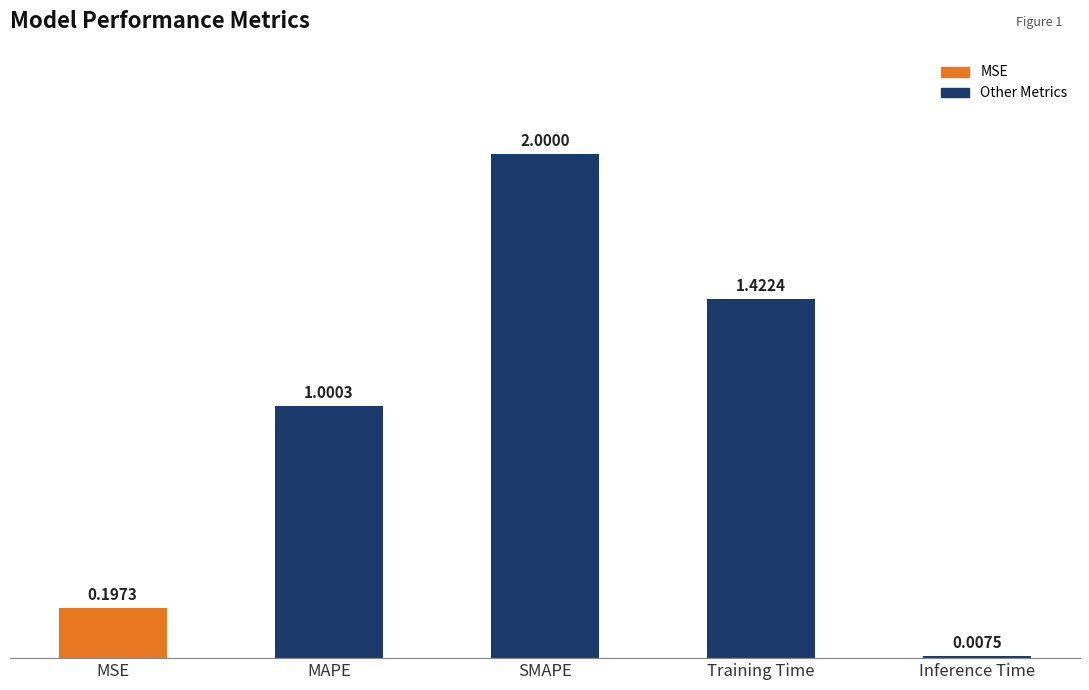

What is the average value?

0.9